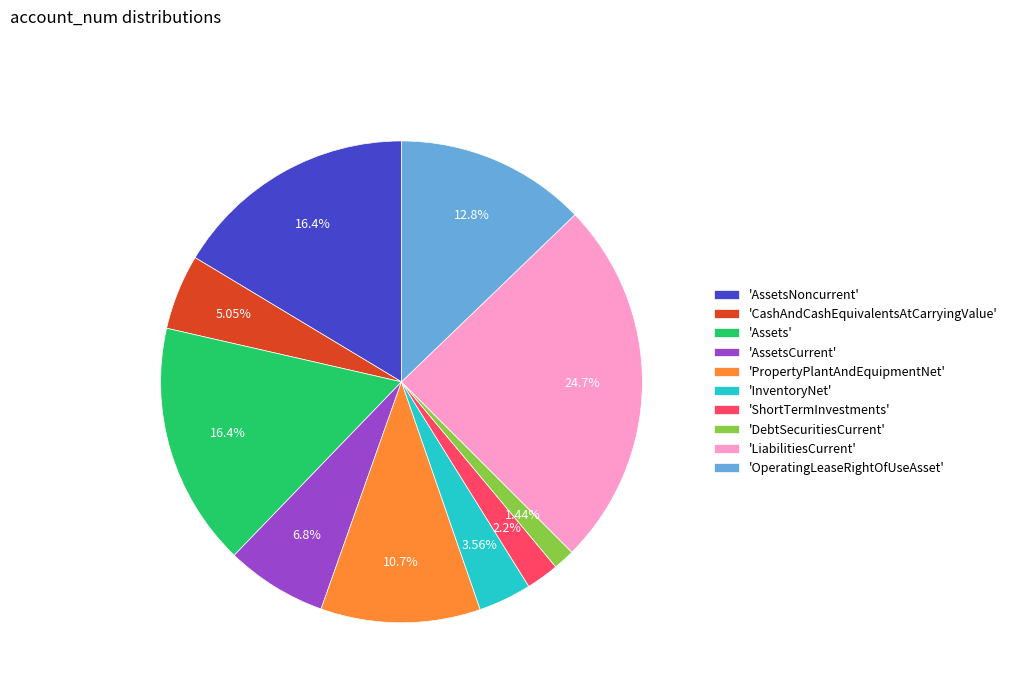

Approximately how many times larger is the value at 'PropertyPlantAndEquipmentNet' compared to 'LiabilitiesCurrent'?

0.4